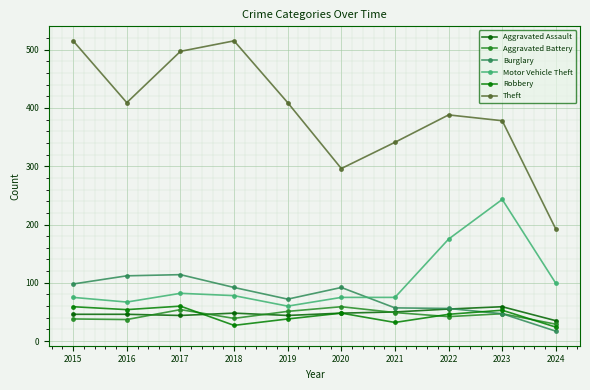

Rank the categories by Robbery value from highest to lowest.

2017, 2015, 2016, 2023, 2020, 2022, 2019, 2021, 2018, 2024